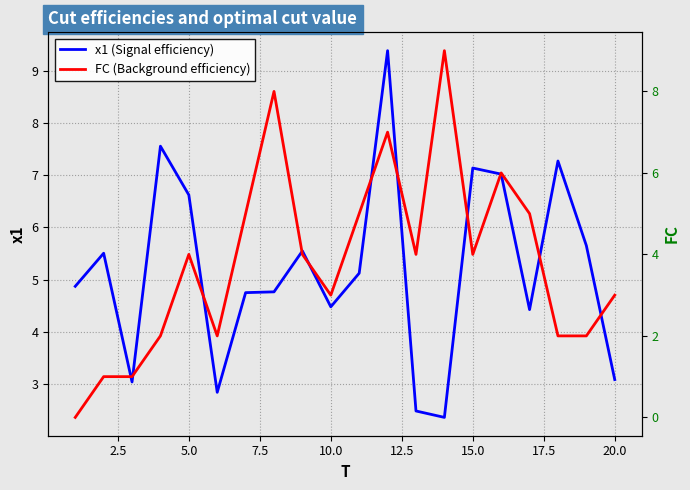

What is the lowest value of the x1 (Signal efficiency) series?

2.4